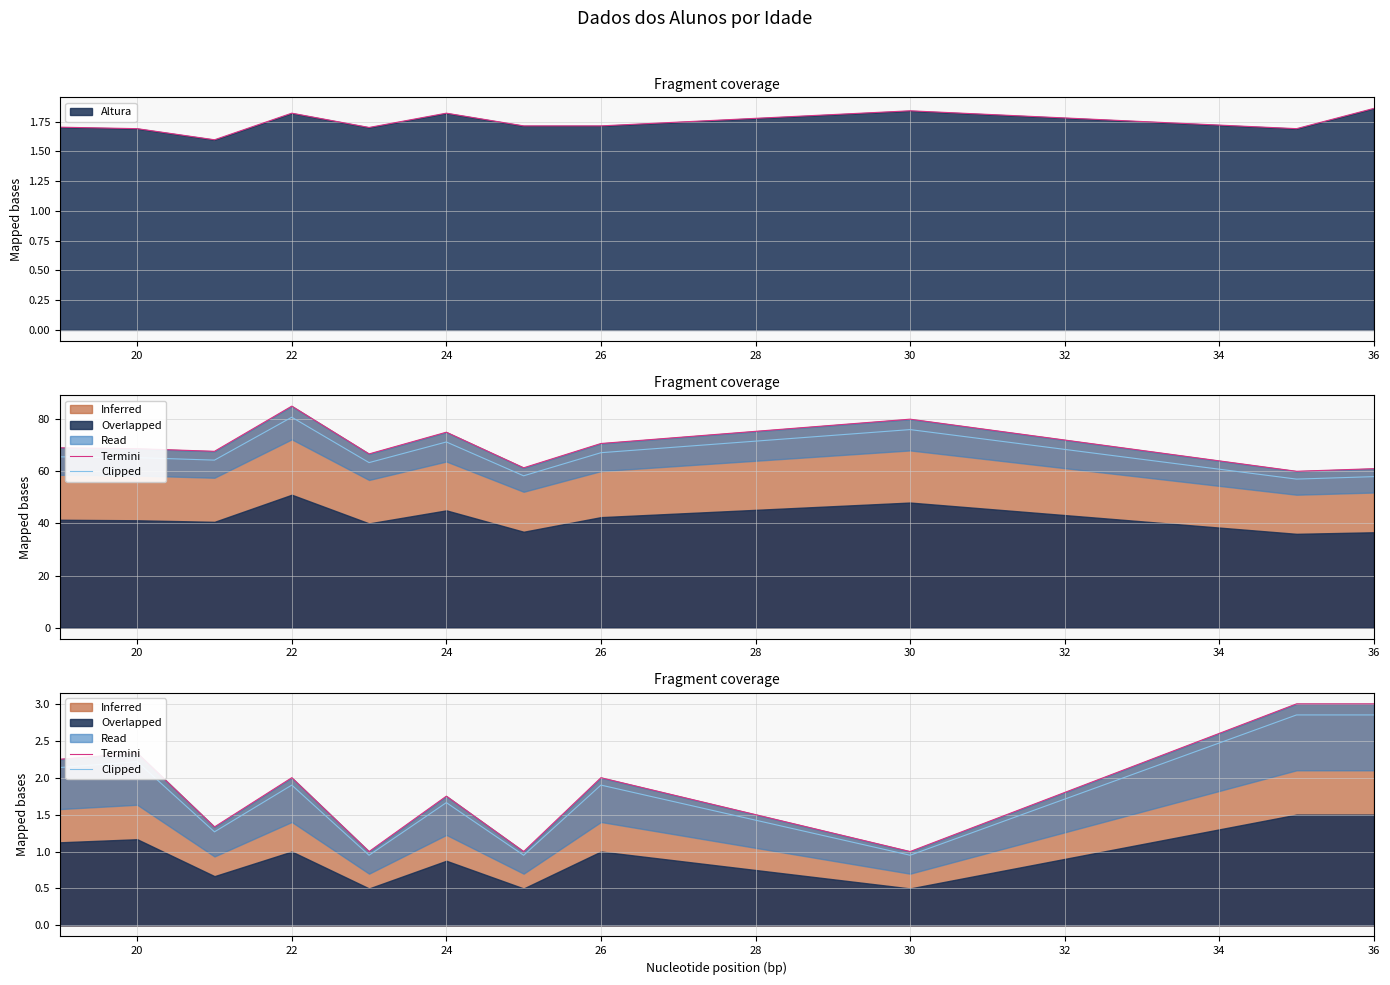

What is the minimum value for Altura?

1.6